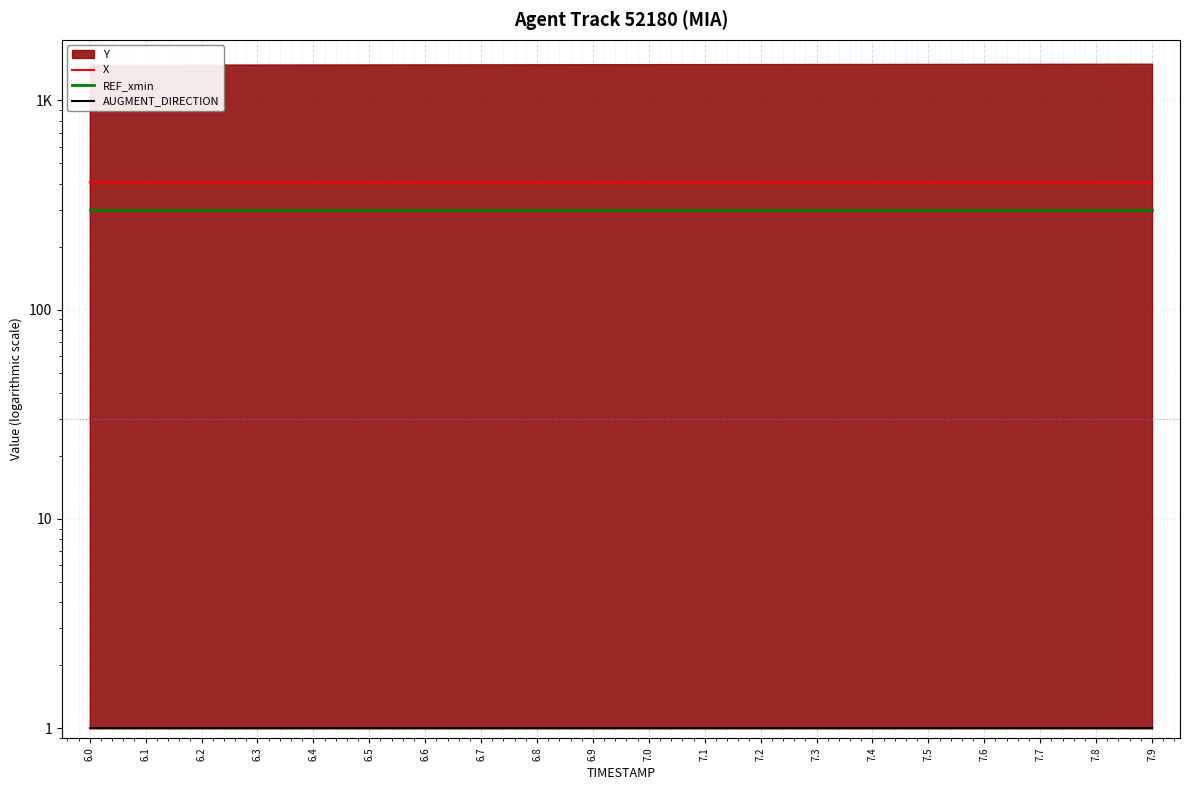

How many lines are shown in the chart?

3